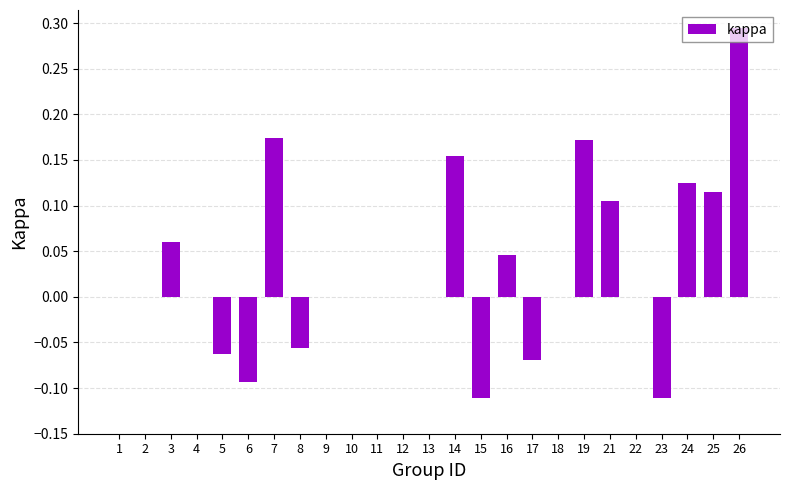

What is the sum of all values?

0.7